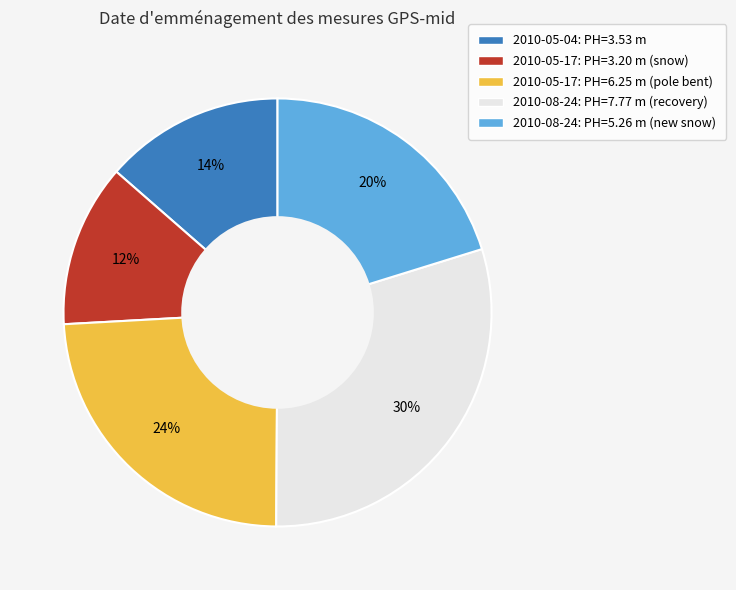

To the nearest percent, what is the difference between the largest and smallest slice percentages?

18%